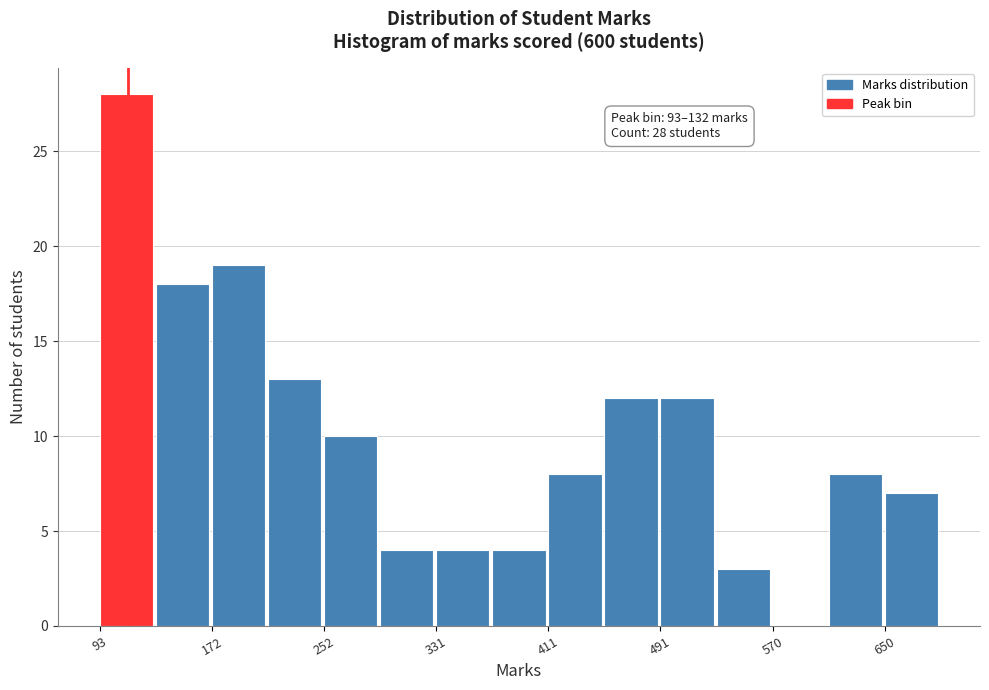

Read against the x-axis, roughly where is the centre of the tallest bar?

110